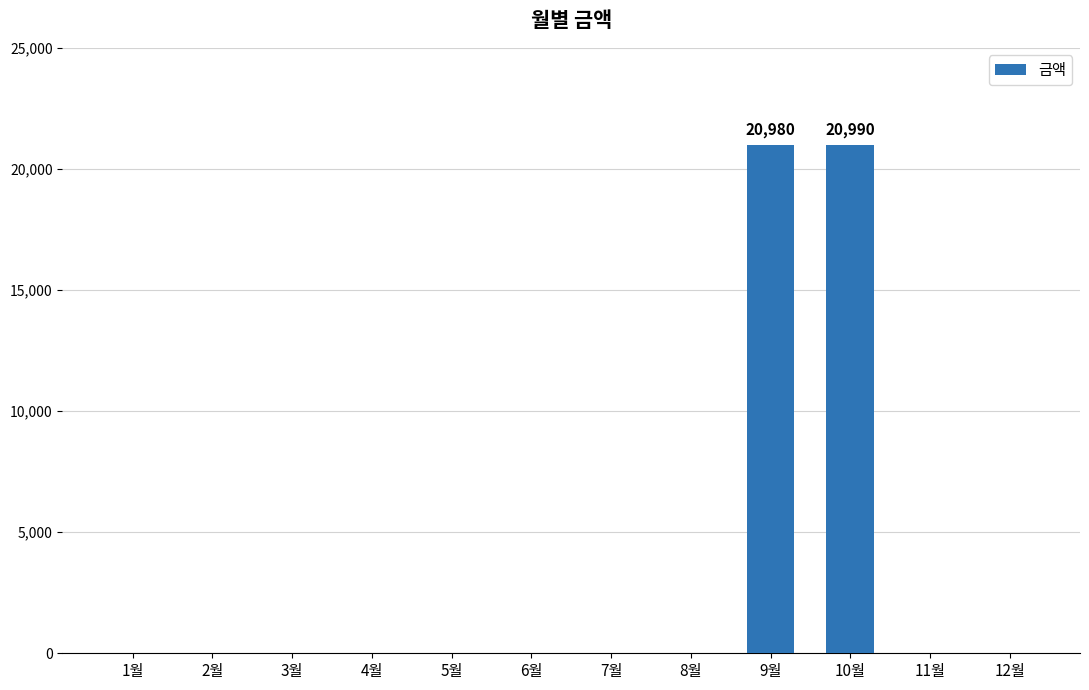

What is the sum of all values?

41970